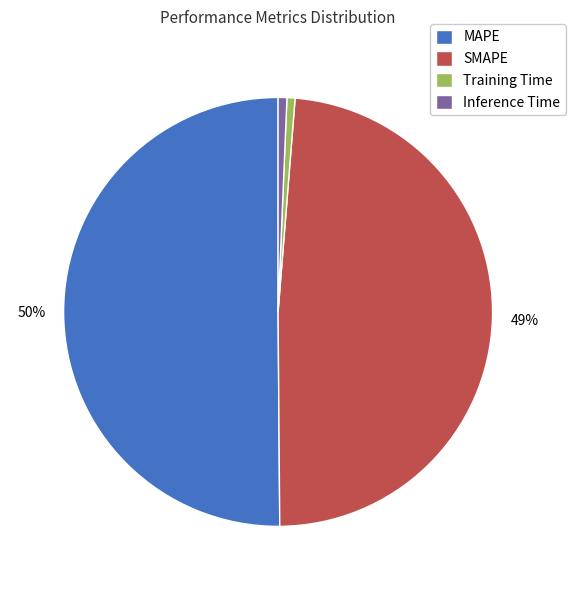

Between SMAPE and MAPE, which is larger?

MAPE